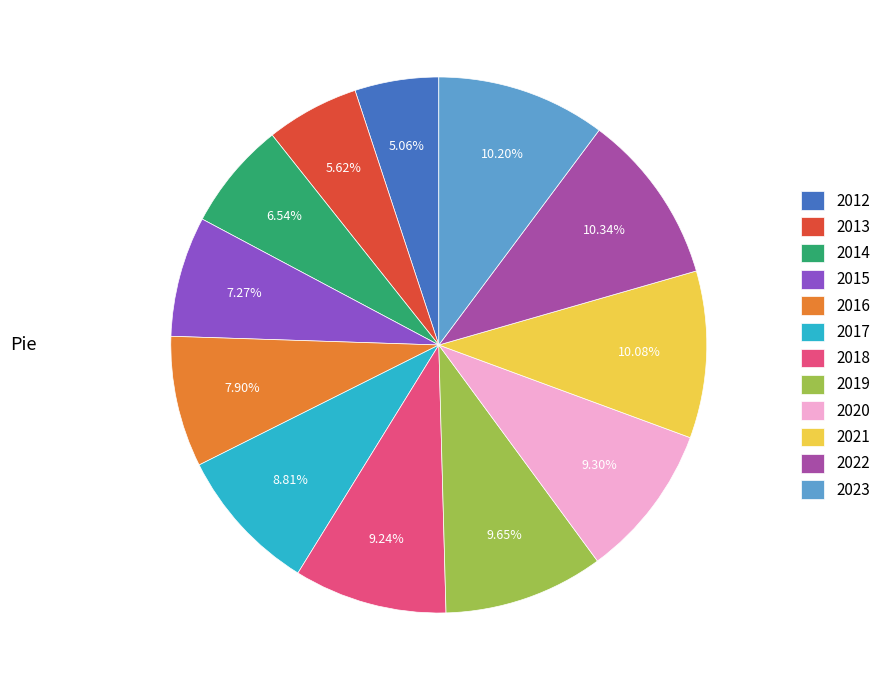

Is there any slice that represents more than half of the pie?

No